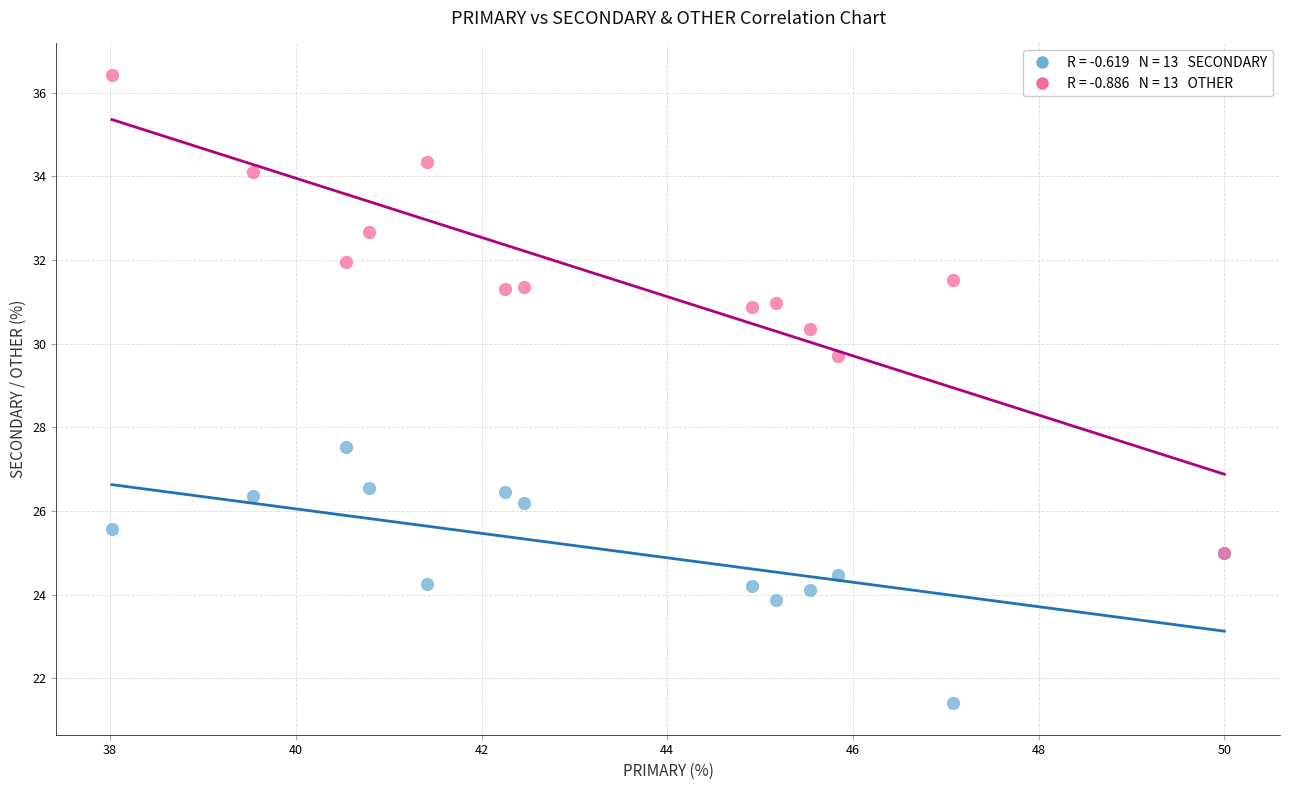

Across all series, what Y value is closest to 28?

27.5